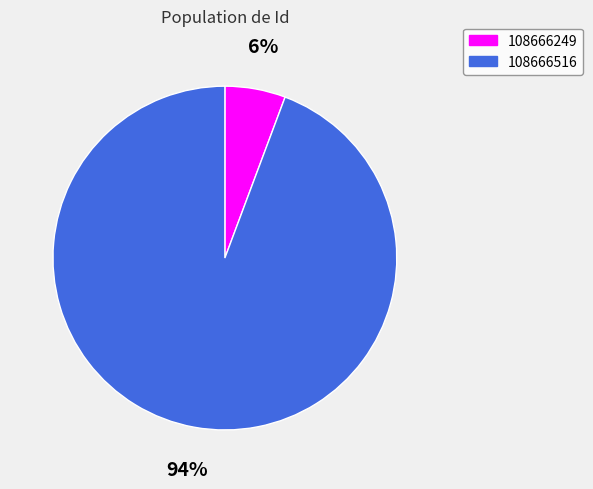

Which slice is the largest?

108666516